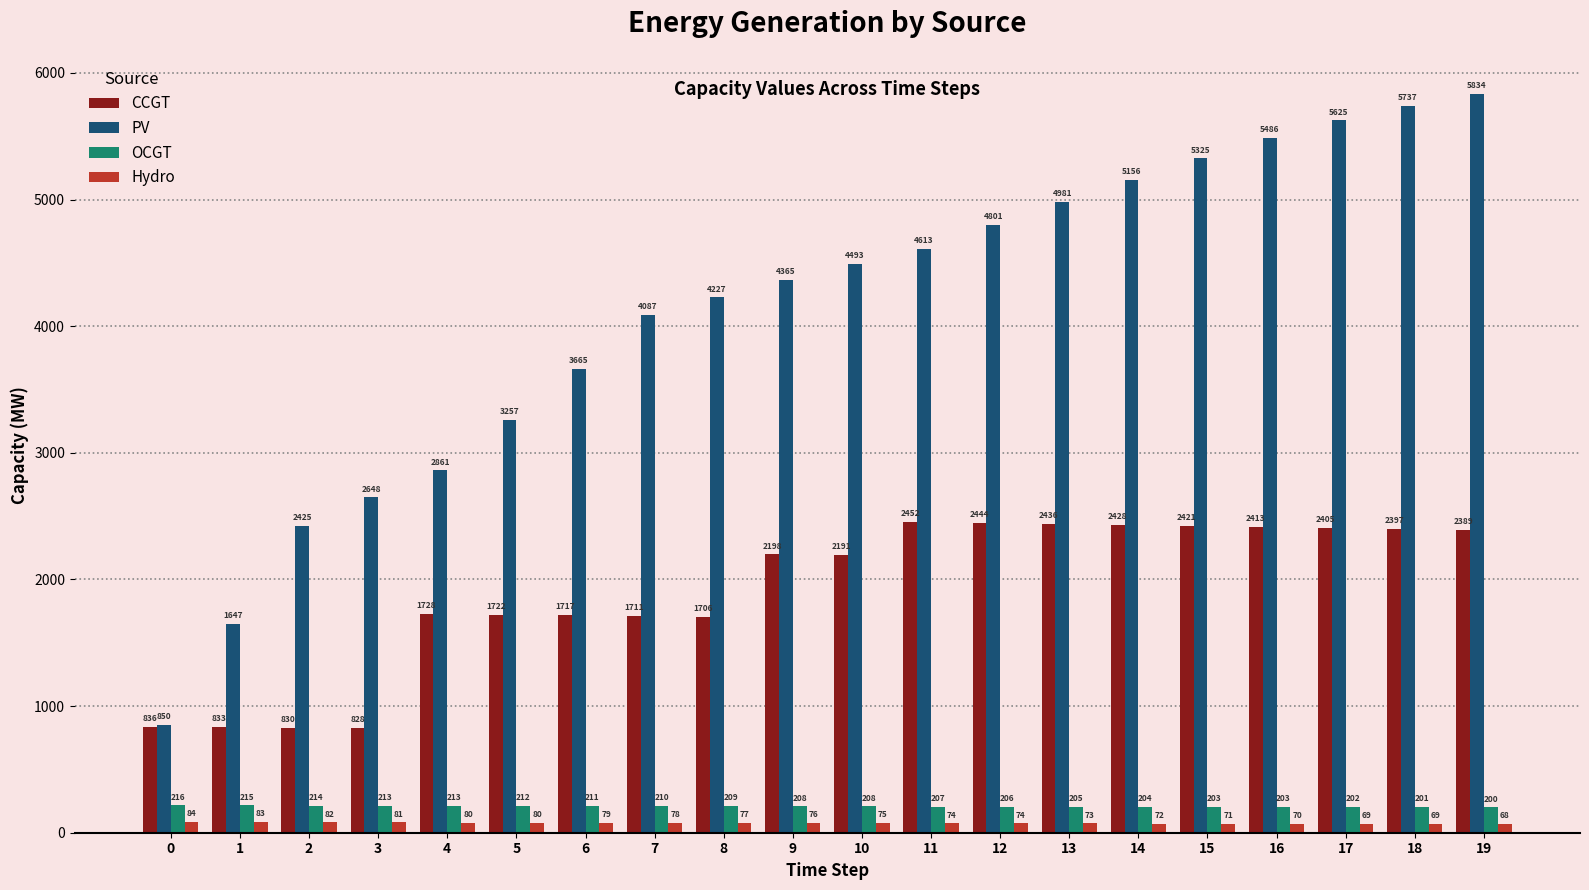

What is the average value of the Hydro series?

76